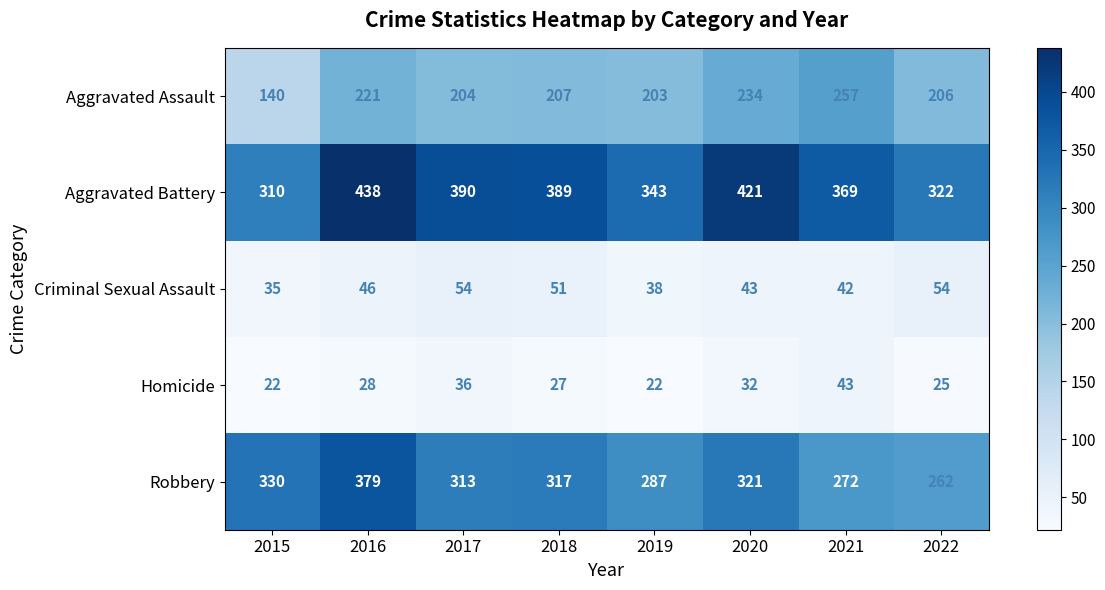

What is the sum of the Homicide values at 2017 and 2021?

79